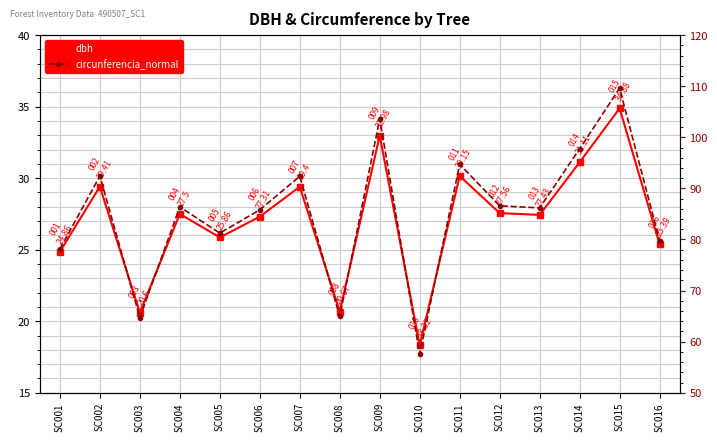

The value of dbh at SC002 is 29.4. True or false?

True